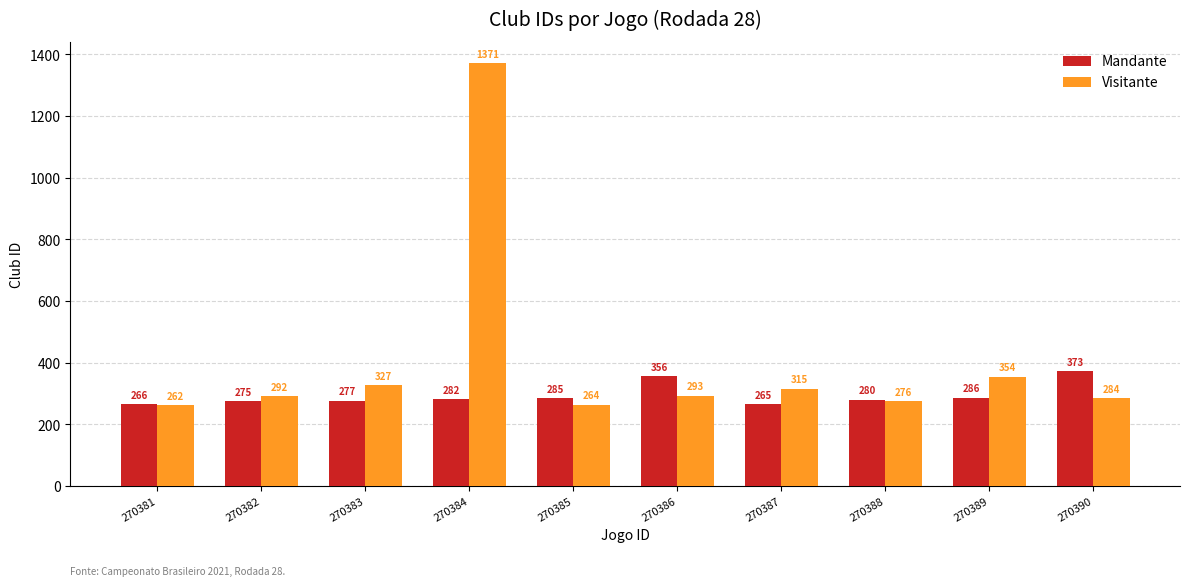

What is the difference between the maximum and minimum values in the Visitante series?

1109